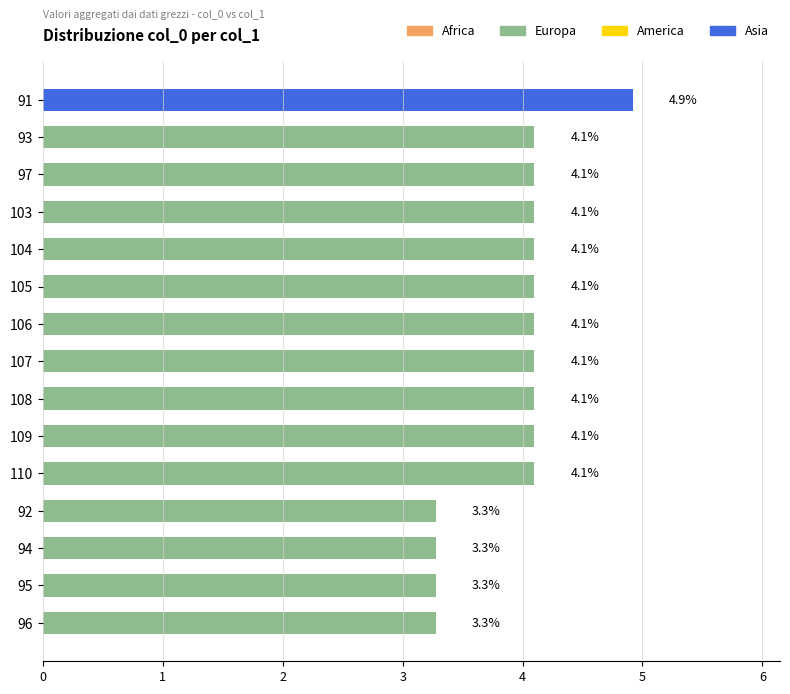

True or false: the data shows 5.5 at 93.

False